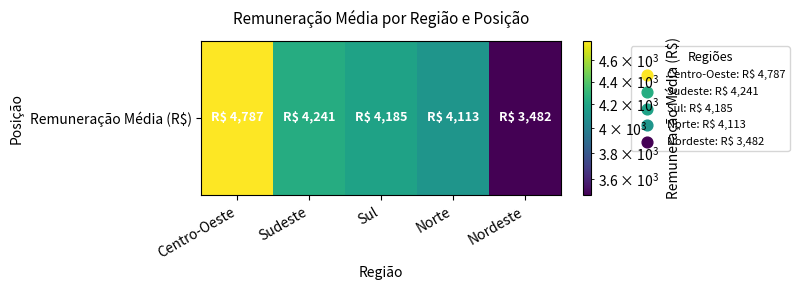

What is the minimum value shown in the chart?

3482.4